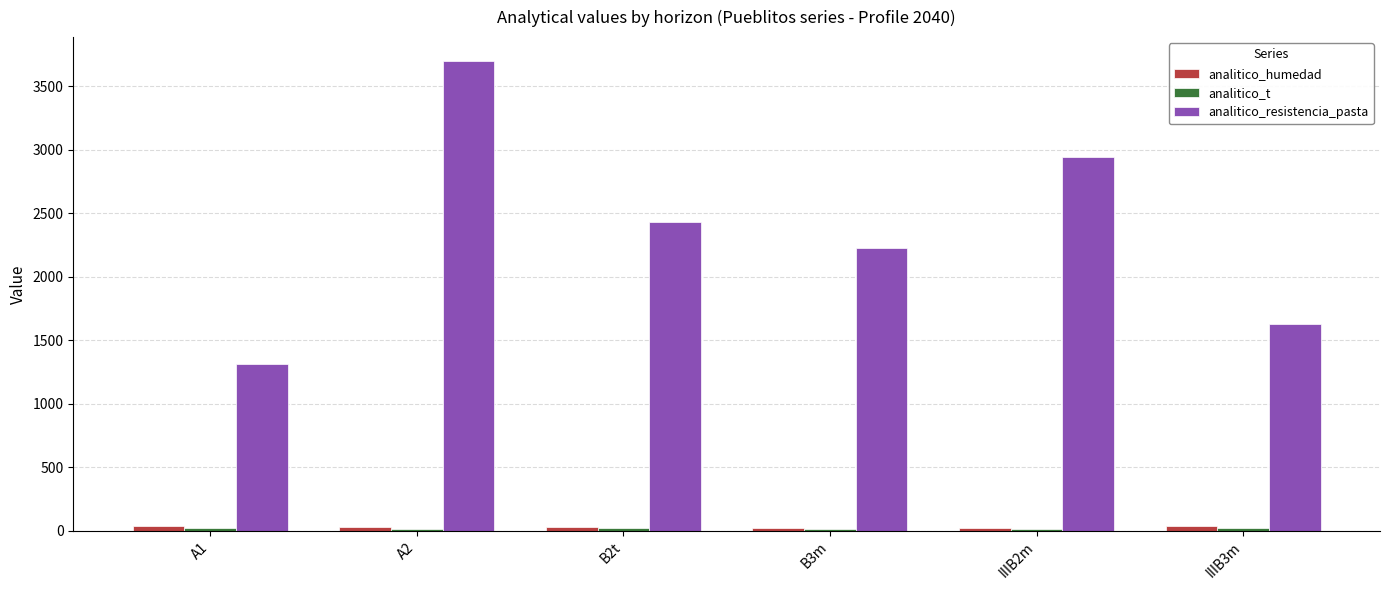

What is the difference between the maximum and second lowest values in the analitico_resistencia_pasta series?

2069.0